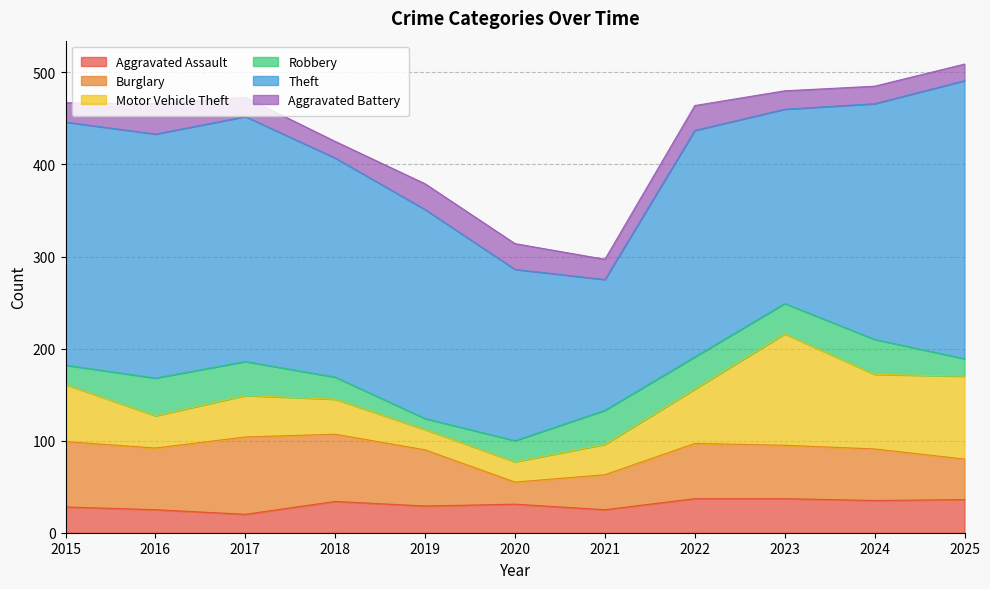

True or false: Robbery has a value of 24 at 2017.

False